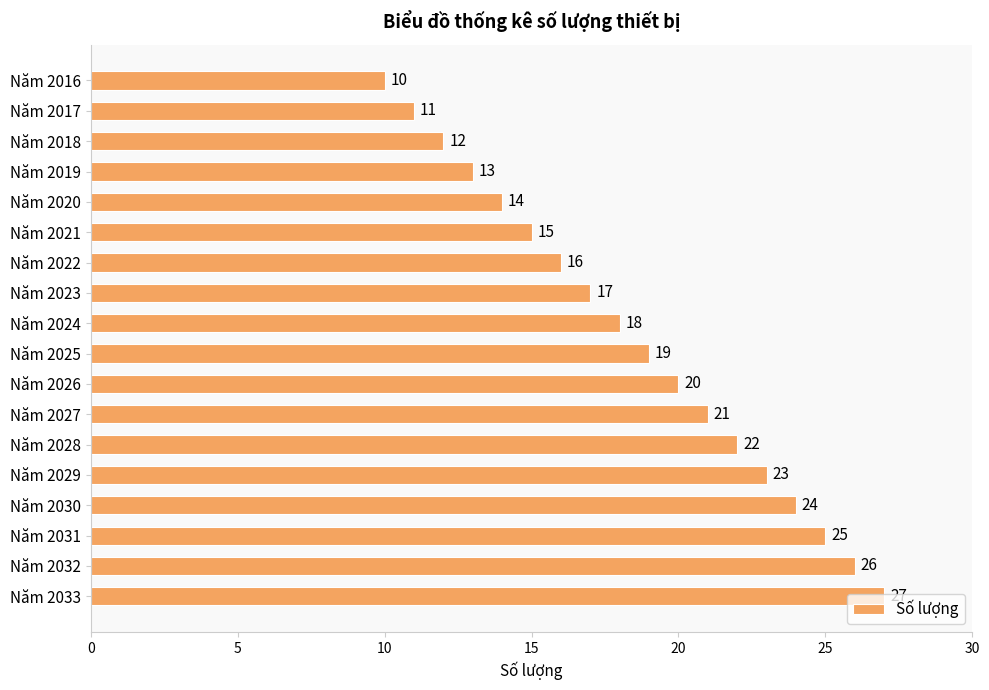

What is the value of the 6th bar from the top?

15